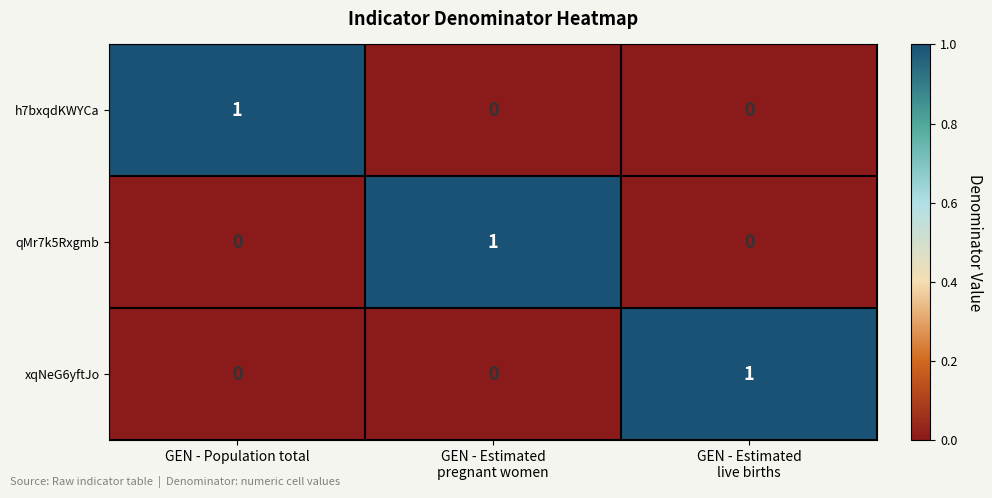

At how many categories does at least one series exceed 0?

3